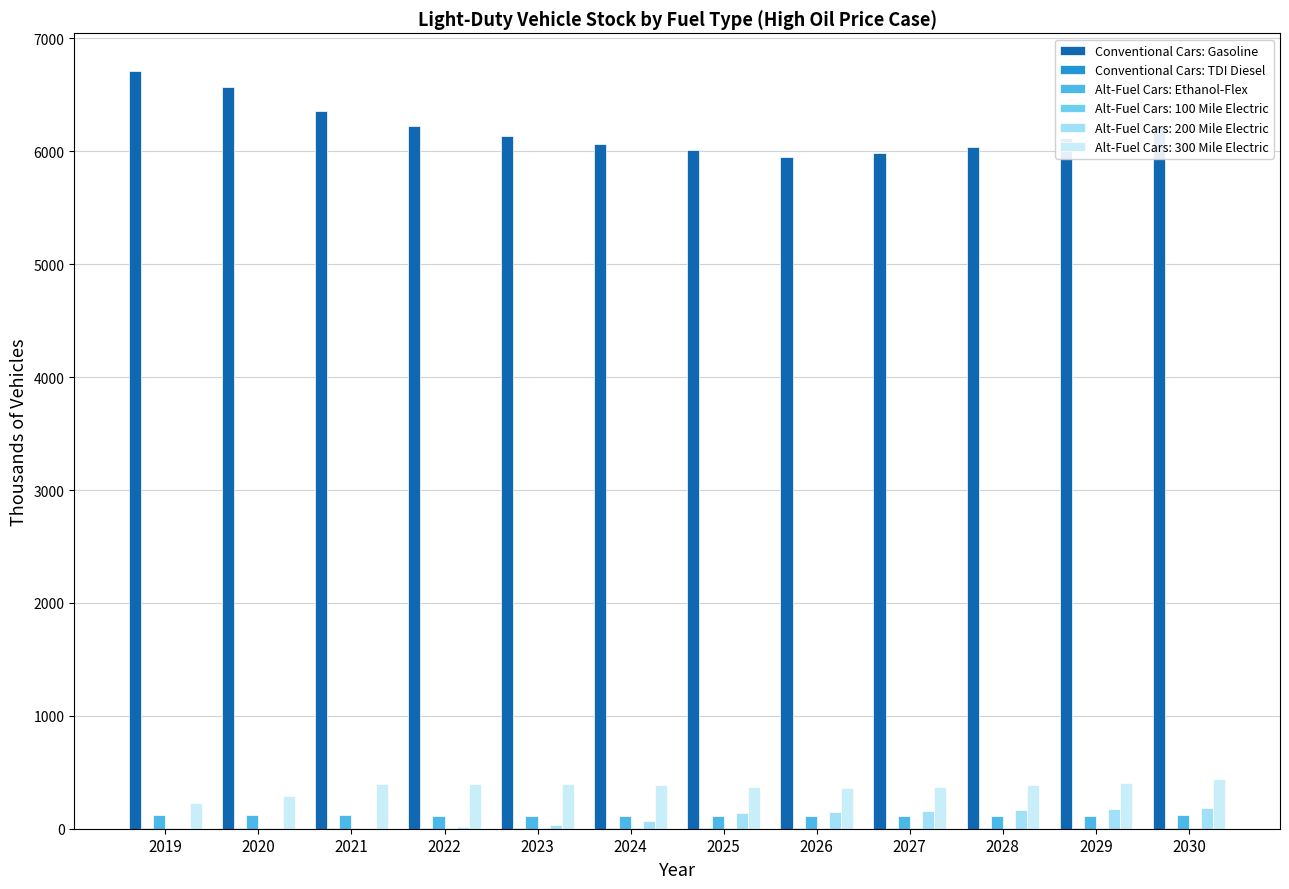

The Conventional Cars: Gasoline series shows 3098.2 at 2026. True or false?

False